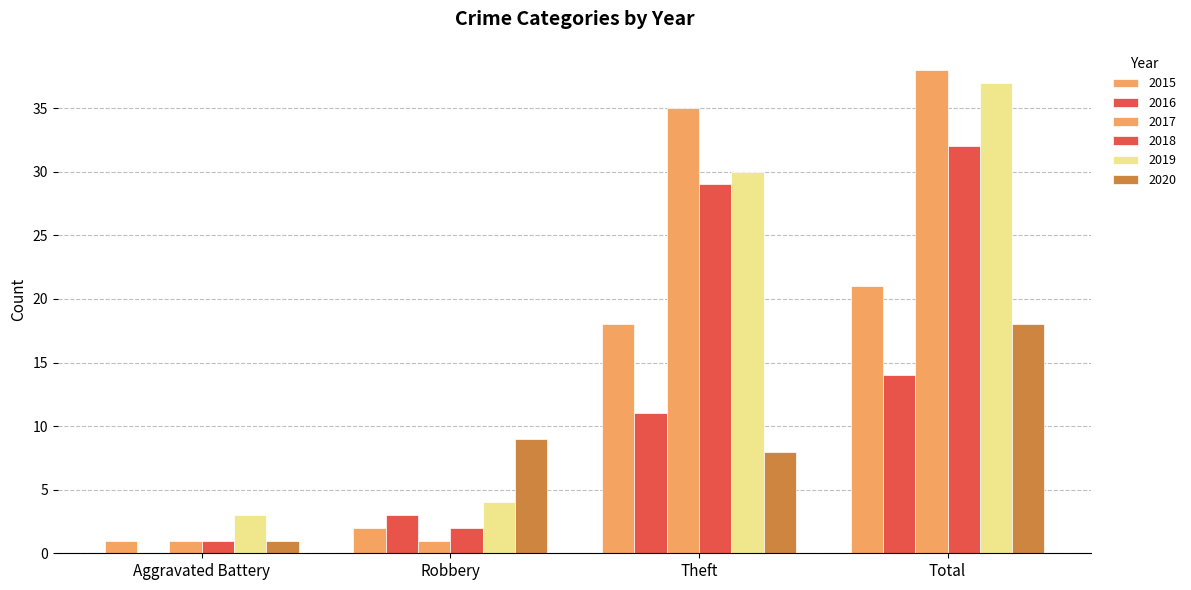

Which label corresponds to the largest value in the chart?

Total